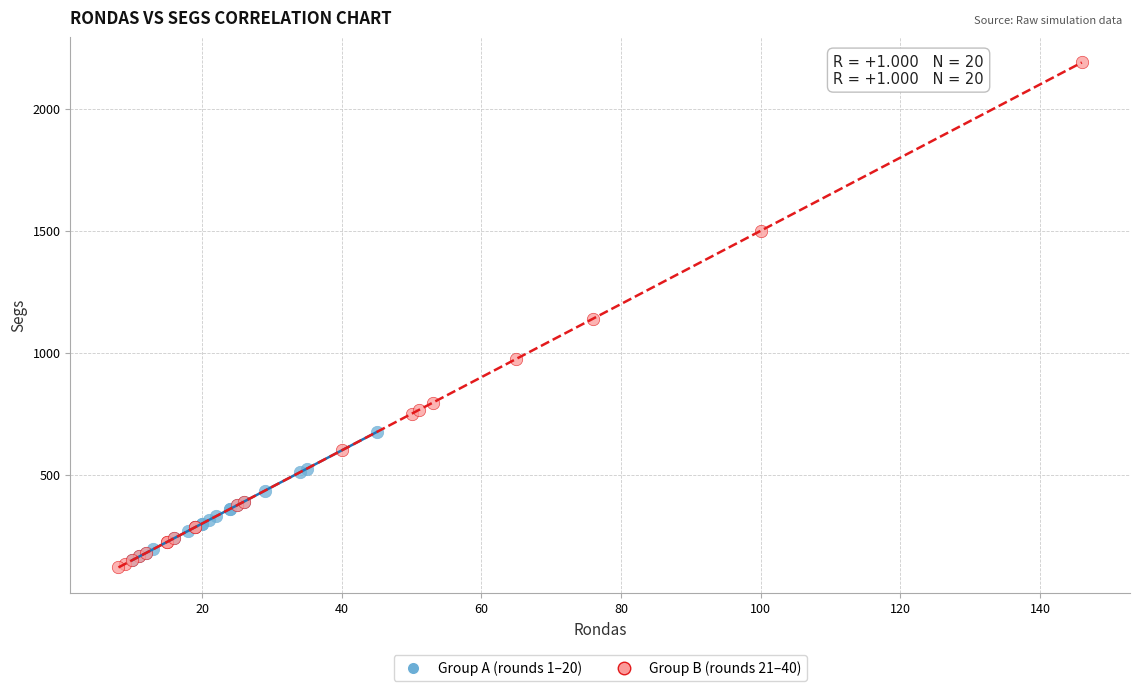

Which series contains the highest Y value?

Group B (rounds 21–40)